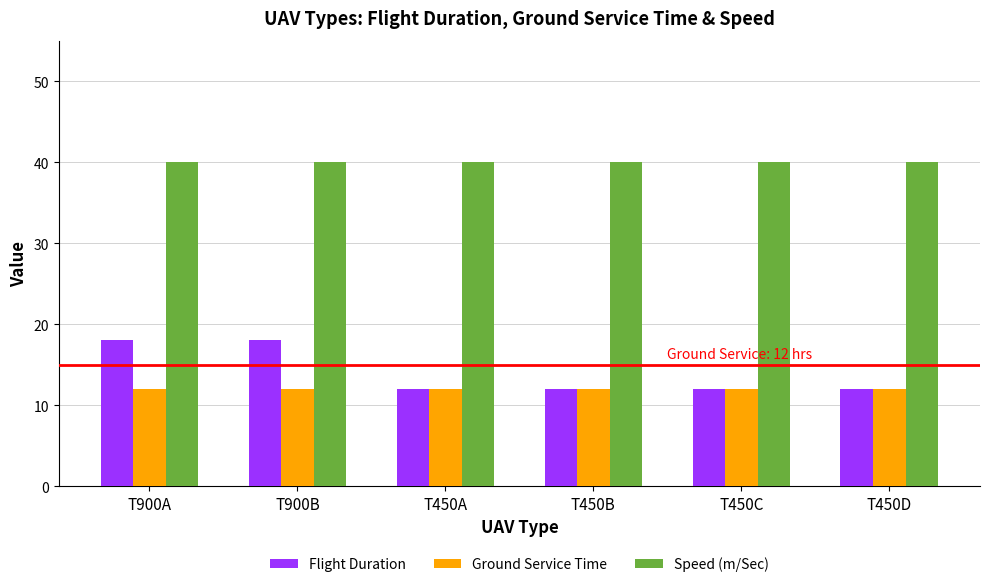

What is the value of the Ground Service Time bar at the 6th from the left?

12